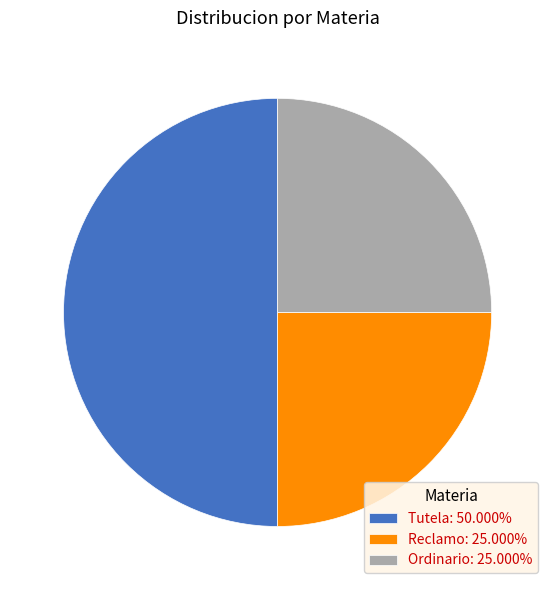

Is Reclamo: 25.000% the majority of the pie?

No